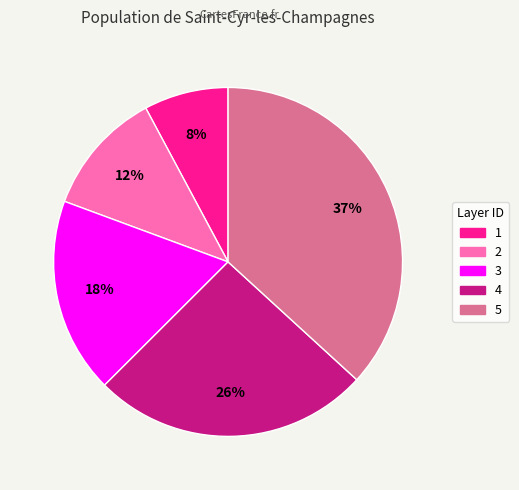

To the nearest percent, what is the difference between the 4 and 1 slice percentages?

18%